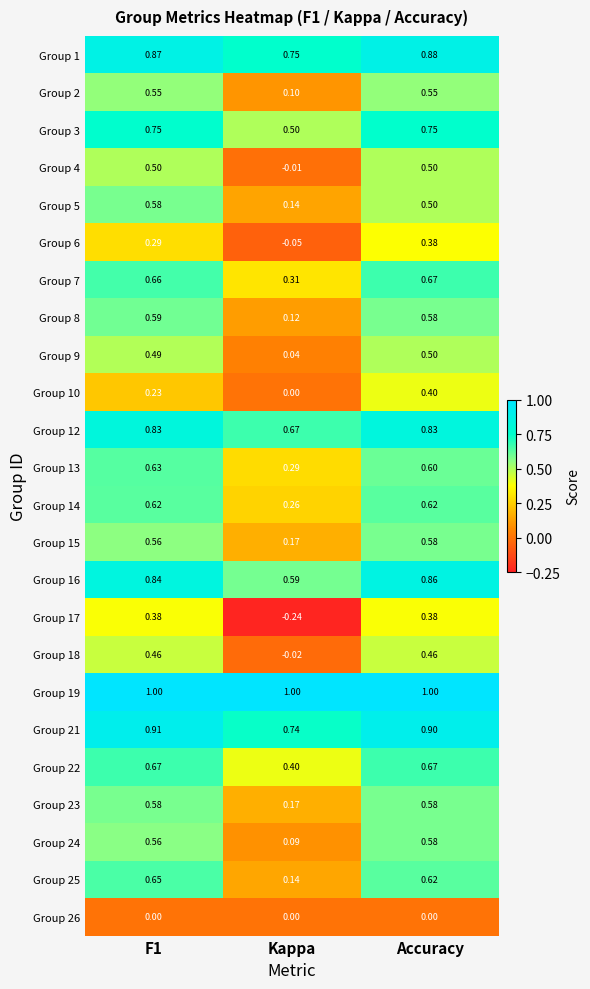

At which label does Group 14 reach its minimum?

Kappa